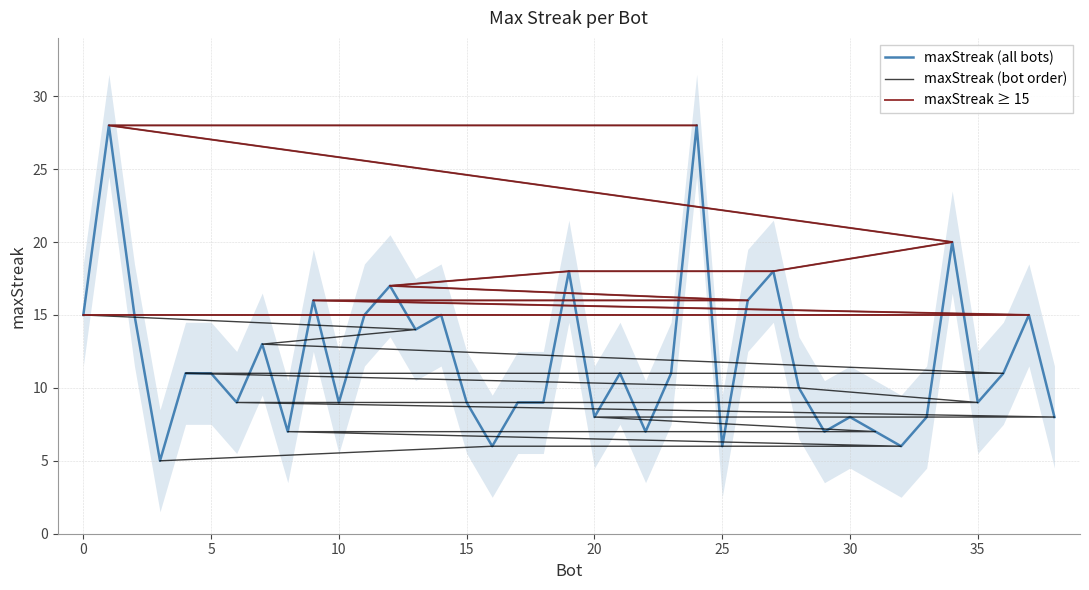

The chart shows a value of 21 at 0. True or false?

False